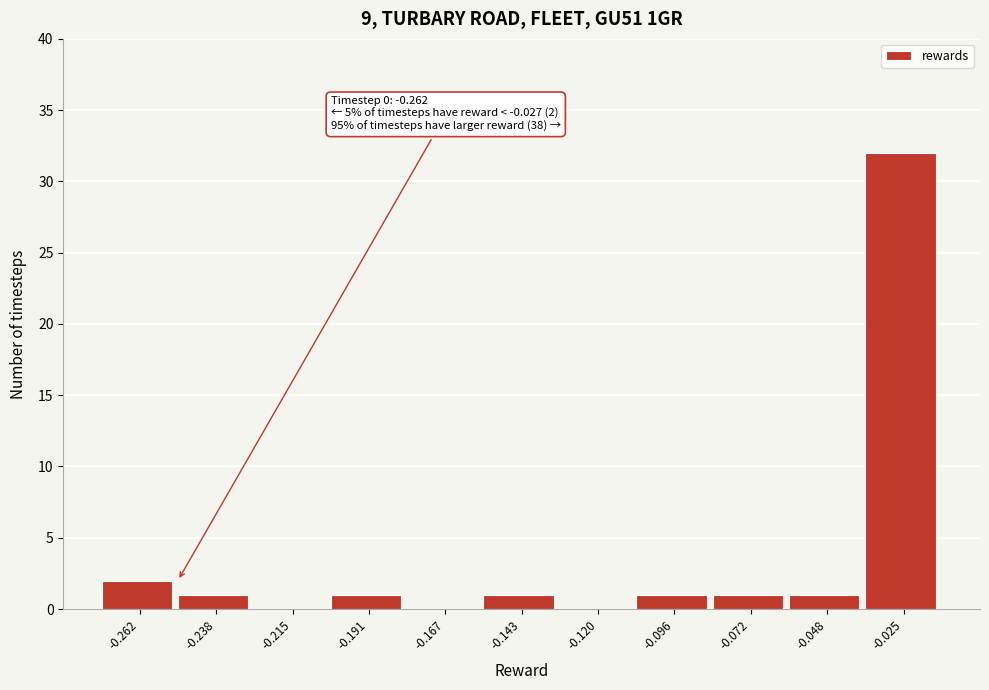

Reading left to right, list all the values displayed in this chart.

-0.262=2	-0.238=1	-0.215=0	-0.191=1	-0.167=0	-0.143=1	-0.120=0	-0.096=1	-0.072=1	-0.048=1	-0.025=32